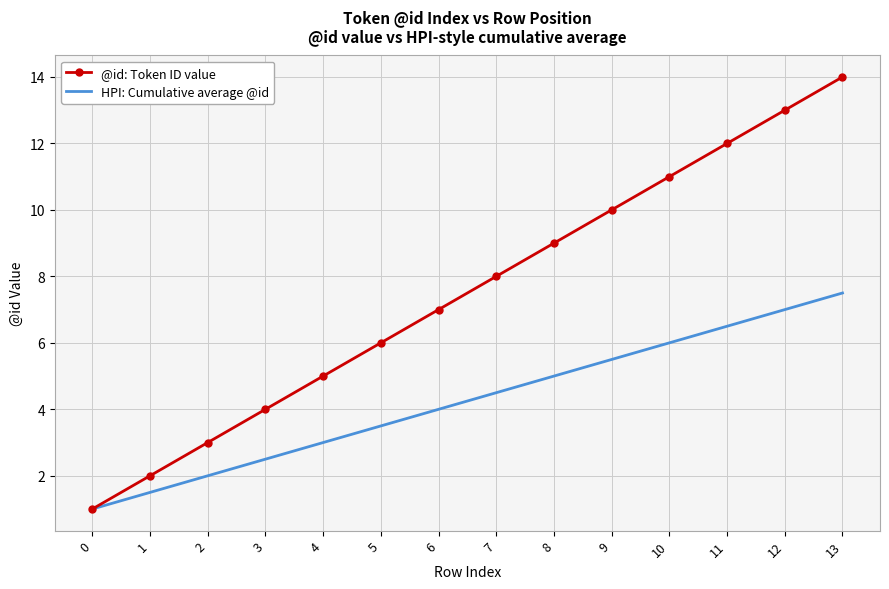

Which series has the largest total across all categories?

@id: Token ID value